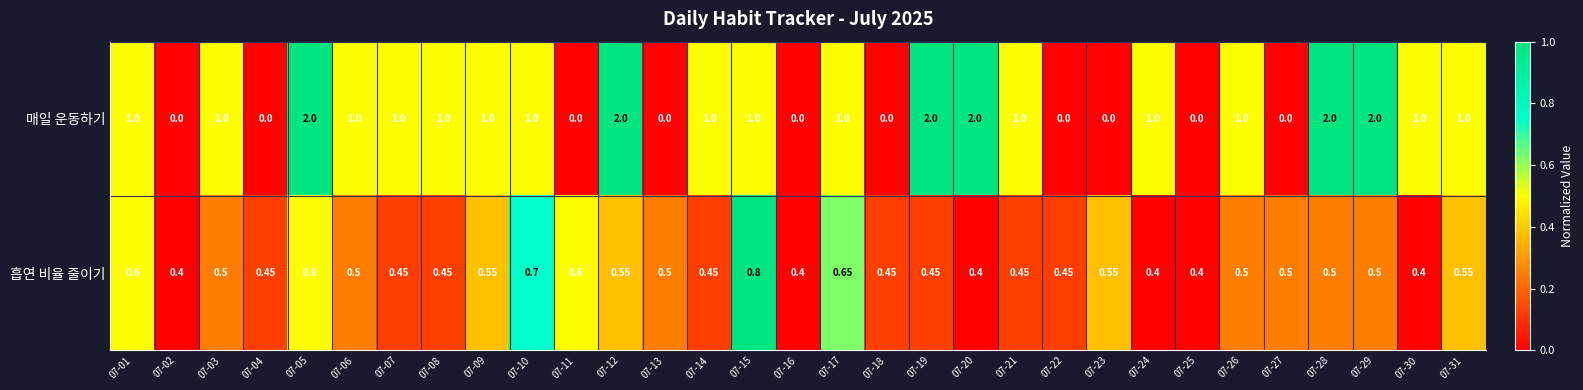

Between 07-21 and 07-23, which series saw the biggest shift?

매일 운동하기